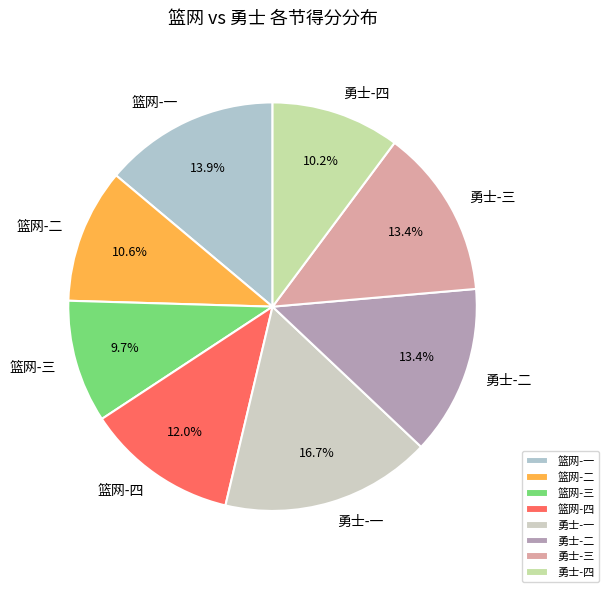

Is 篮网-三 the majority of the pie?

No